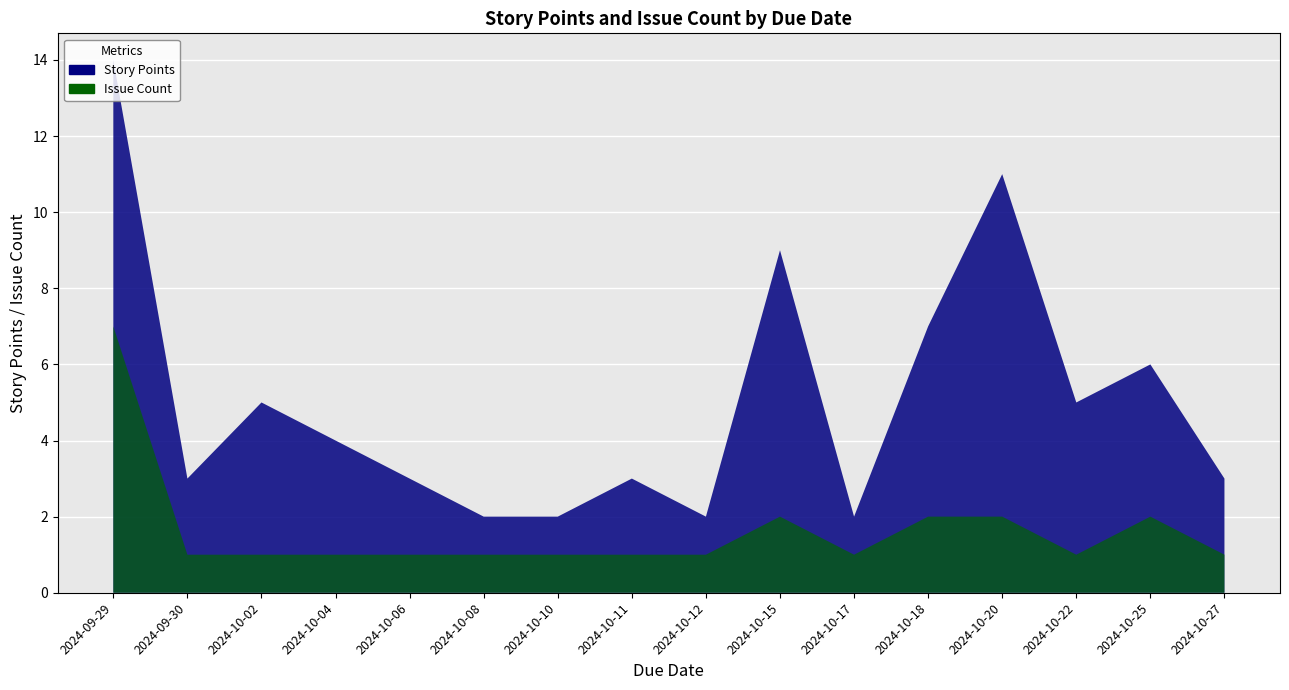

Reading right to left, list all the values displayed in this chart.

3	6	5	11	7	2	9	2	3	2	2	3	4	5	3	14